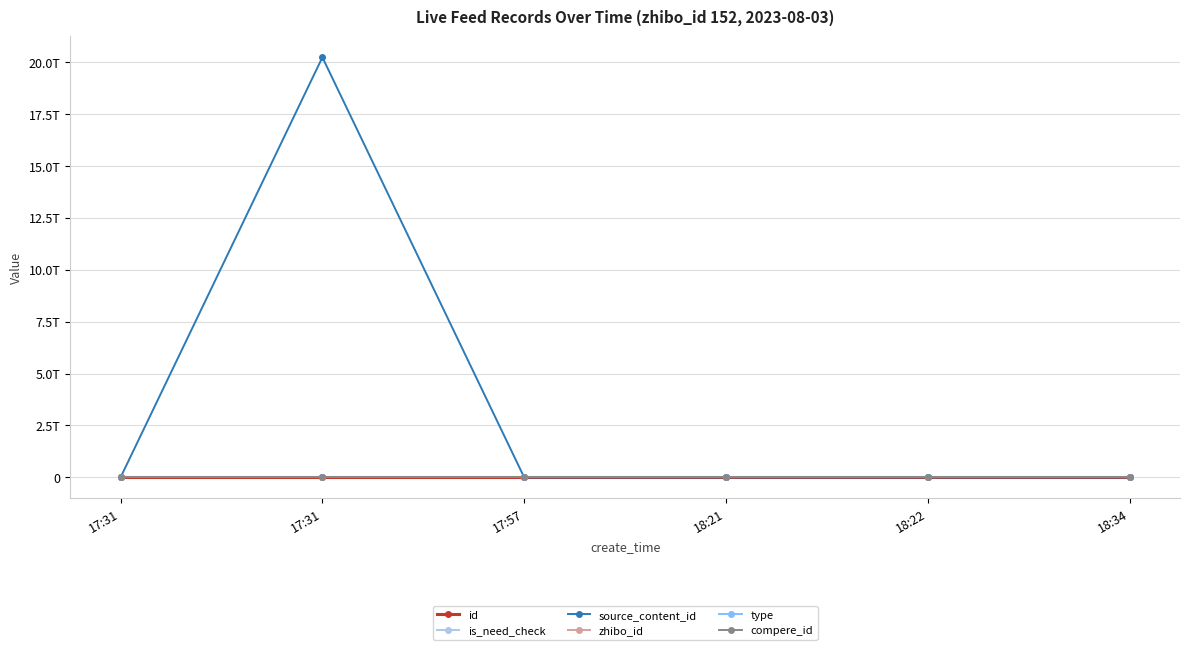

Does the chart have visible grid lines?

Yes